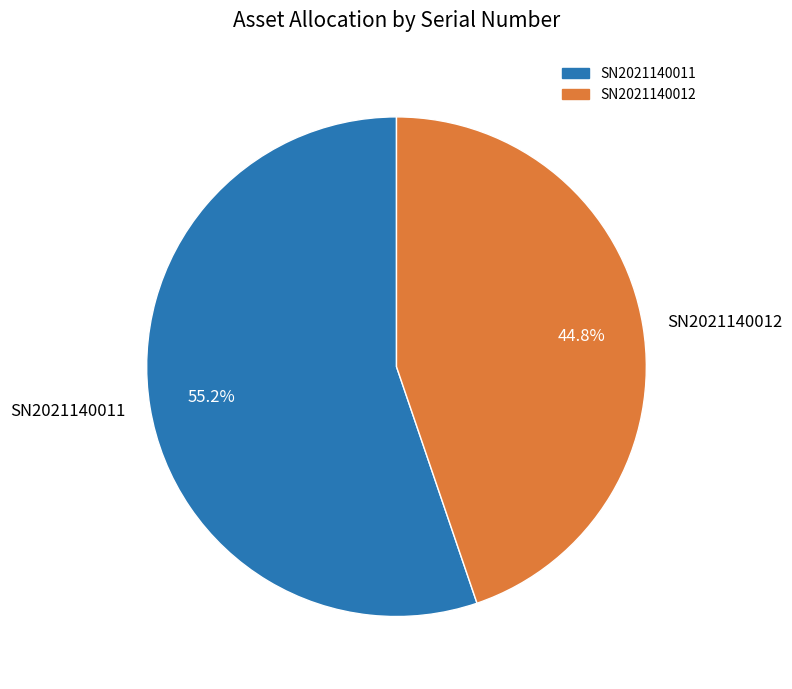

To the nearest percent, what portion does SN2021140011 represent?

55%